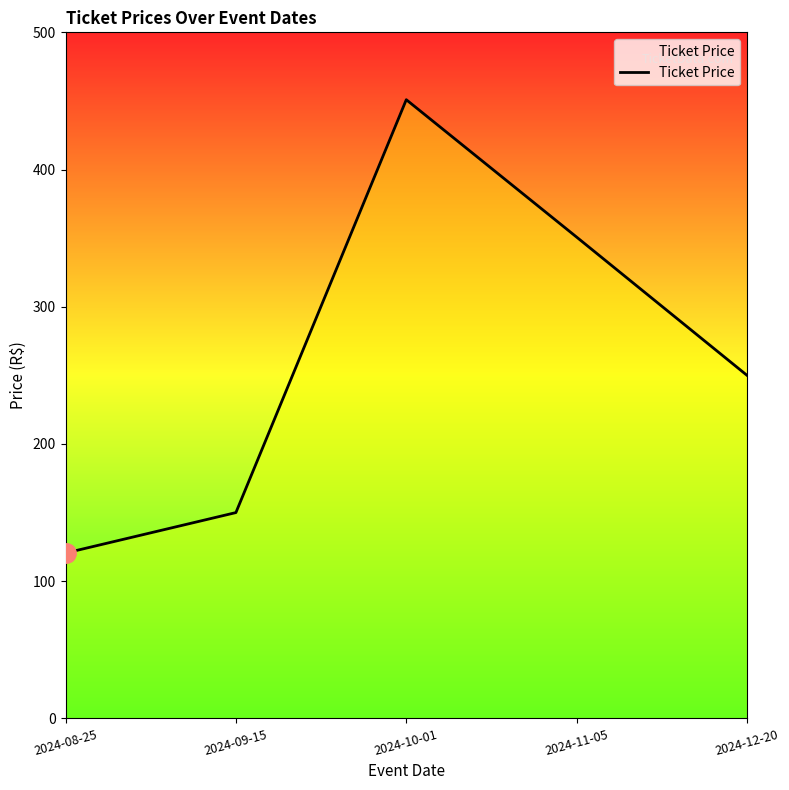

How many lines are shown in the chart?

1